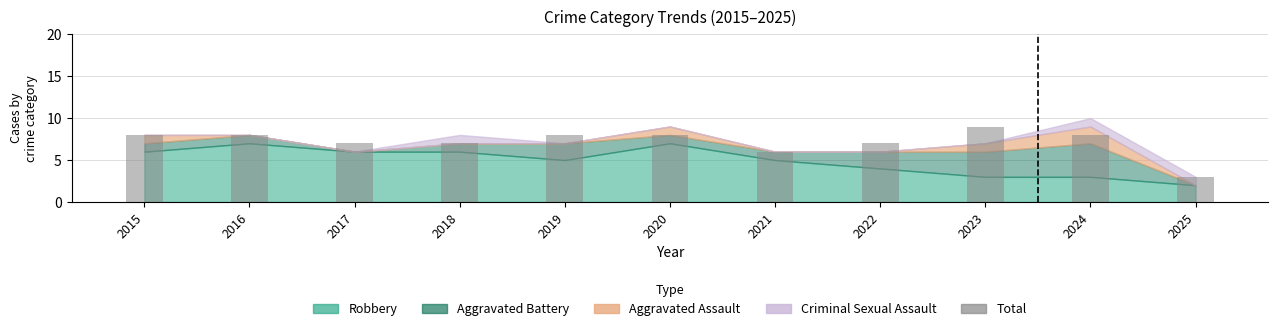

At which category does the chart reach its peak across all series?

2023